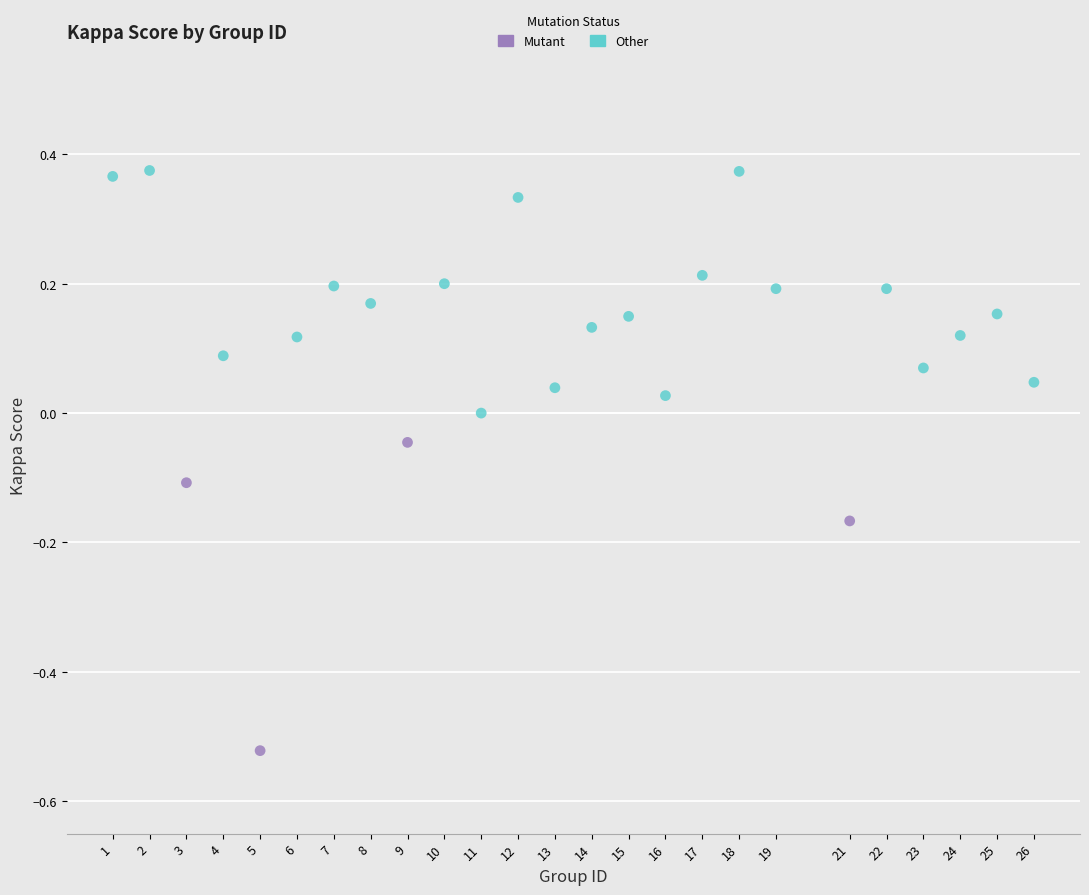

Which series contains the lowest Y value?

Mutant